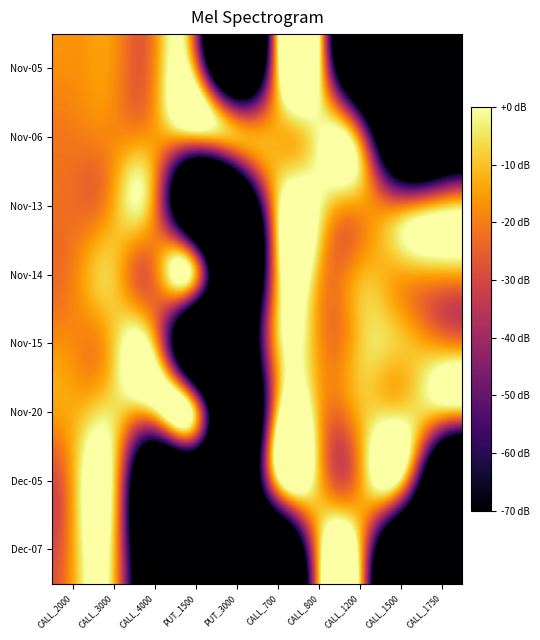

How many distinct data groups are displayed?

8